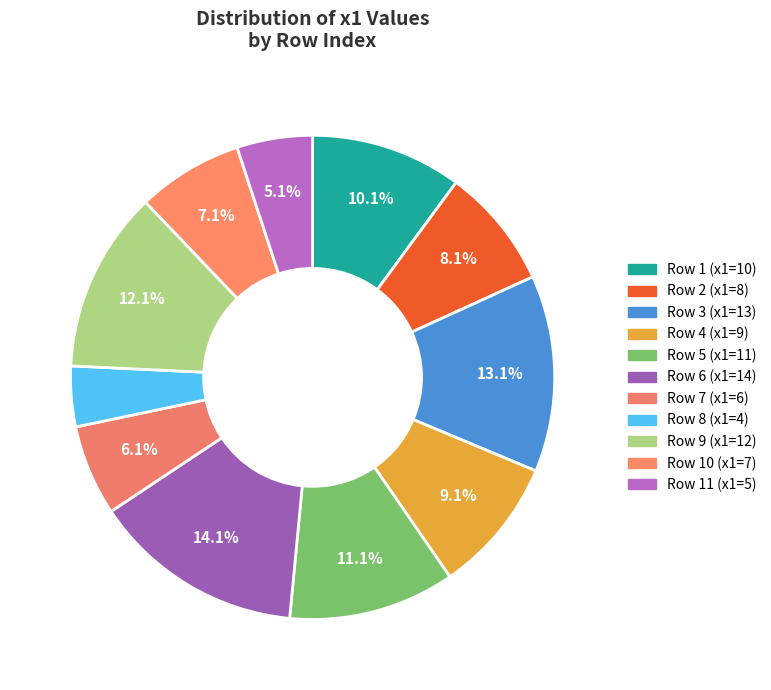

How many slices are in this pie chart?

11